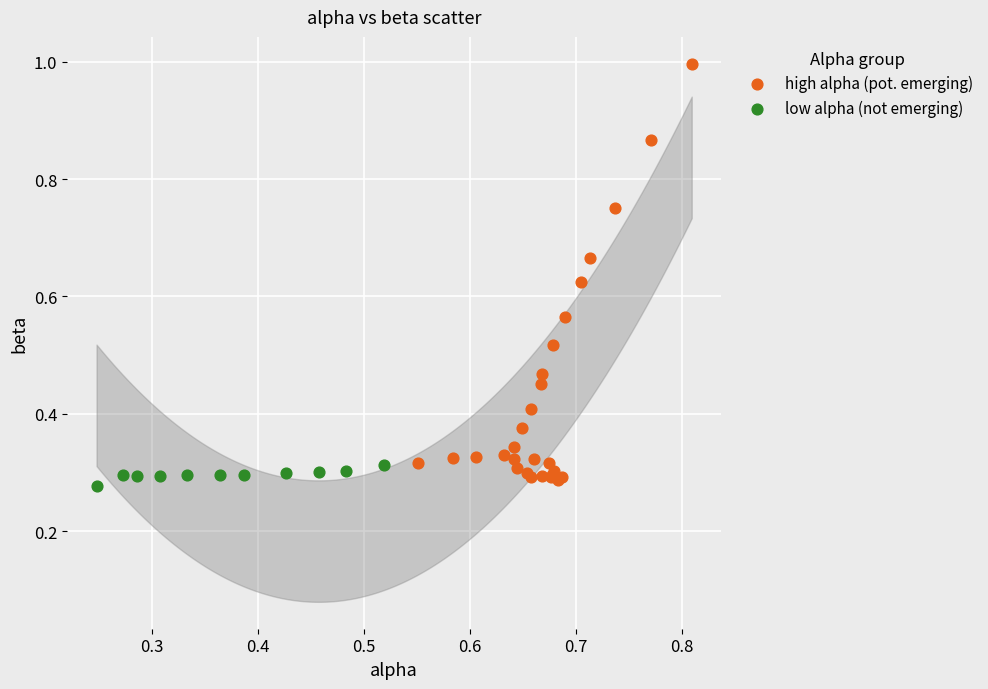

Which series contains the highest Y value?

high alpha (pot. emerging)